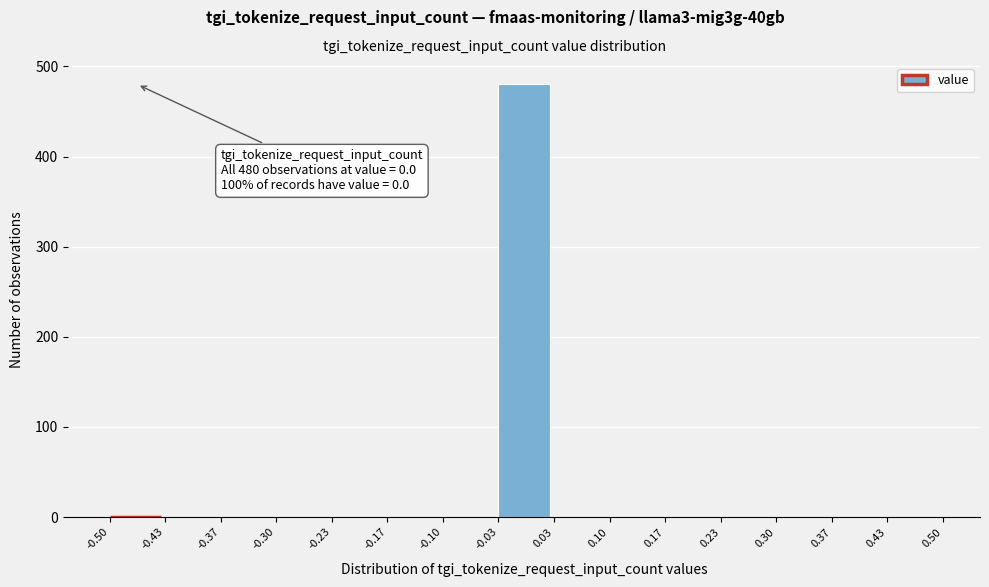

Over which range of the x-axis is the bar tallest?

-0.03 to 0.03